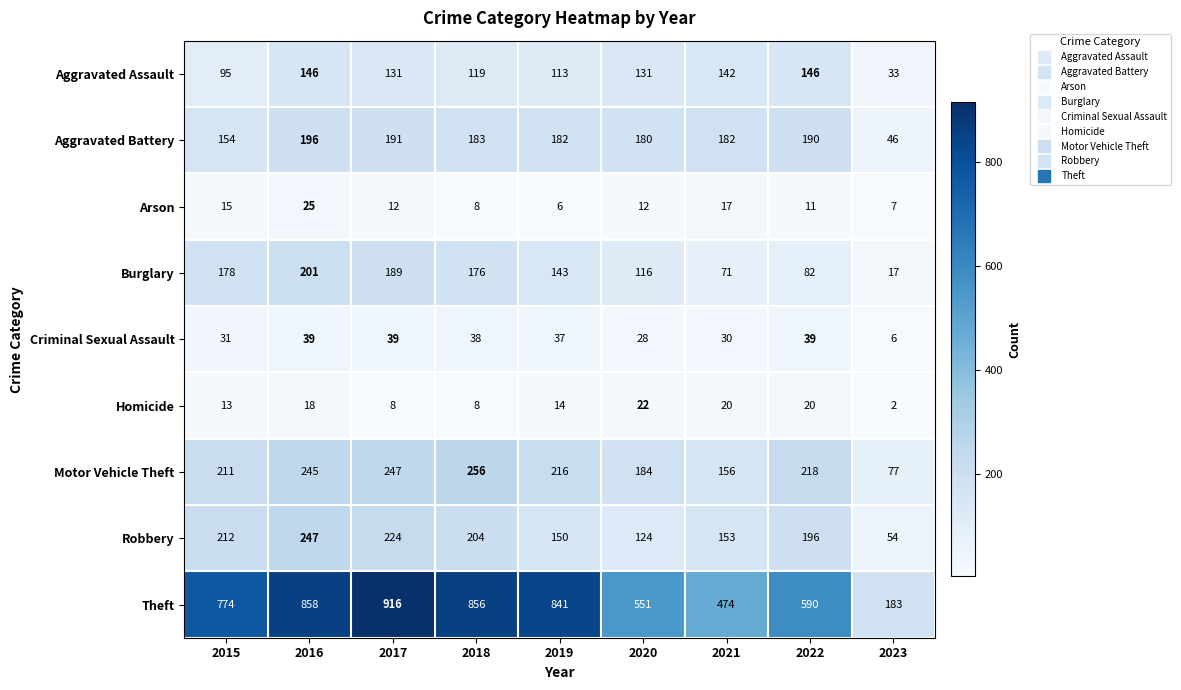

What is the difference between the maximum and minimum values in the Arson series?

19